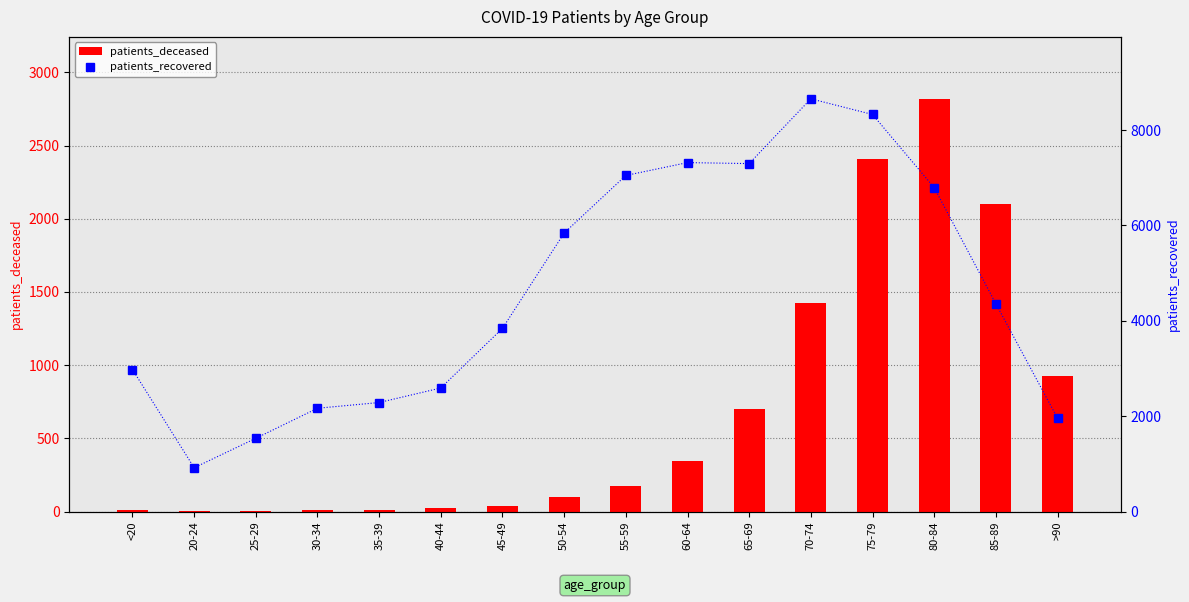

At which label is patients_recovered closest to 4787?

85-89